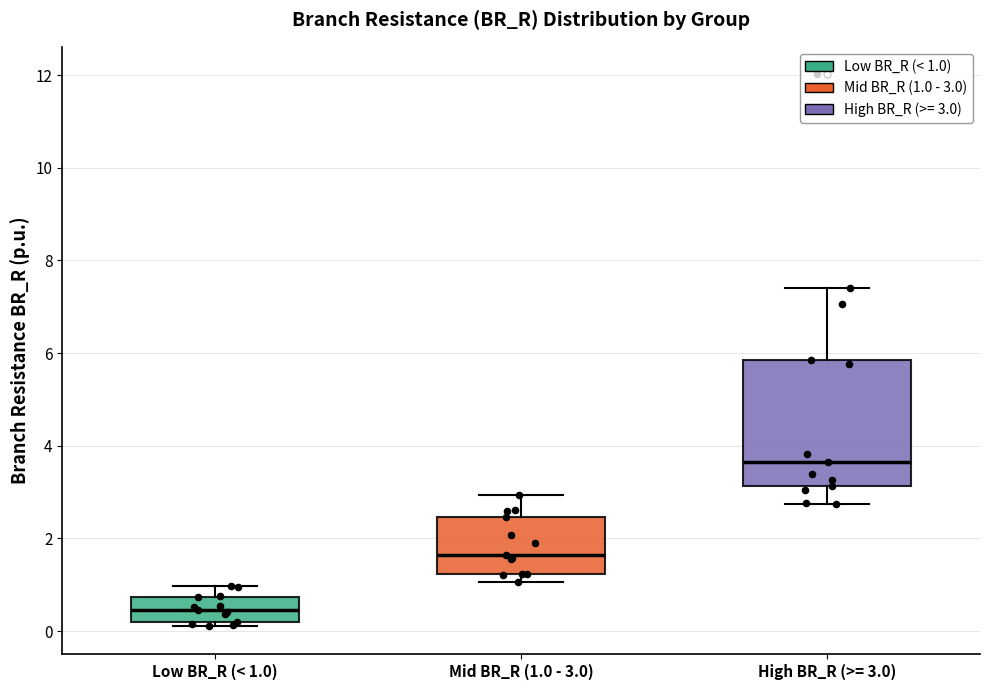

Reading left to right, transcribe this box plot: for each box, give where its median line is, the range the box spans, and where its two whiskers end, as read against the y-axis. The values are not printed on the chart, so give them approximately, as read against the axis.

Low BR_R (< 1.0): median 0.4, box 0.2 to 0.8, whiskers 0.0 to 1.0
Mid BR_R (1.0 - 3.0): median 1.6, box 1.2 to 2.4, whiskers 1.0 to 3.0
High BR_R (>= 3.0): median 3.6, box 3.2 to 5.8, whiskers 2.8 to 7.4